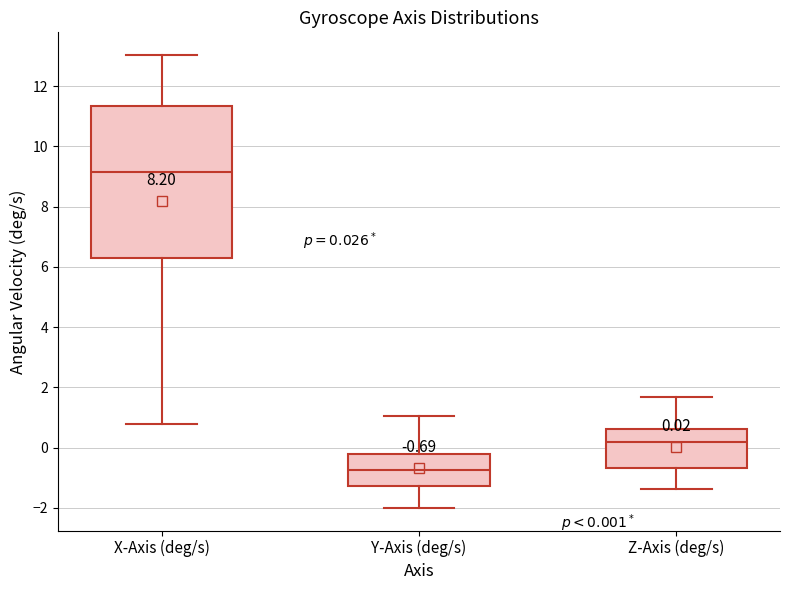

Which box's median line is the highest?

X-Axis (deg/s)